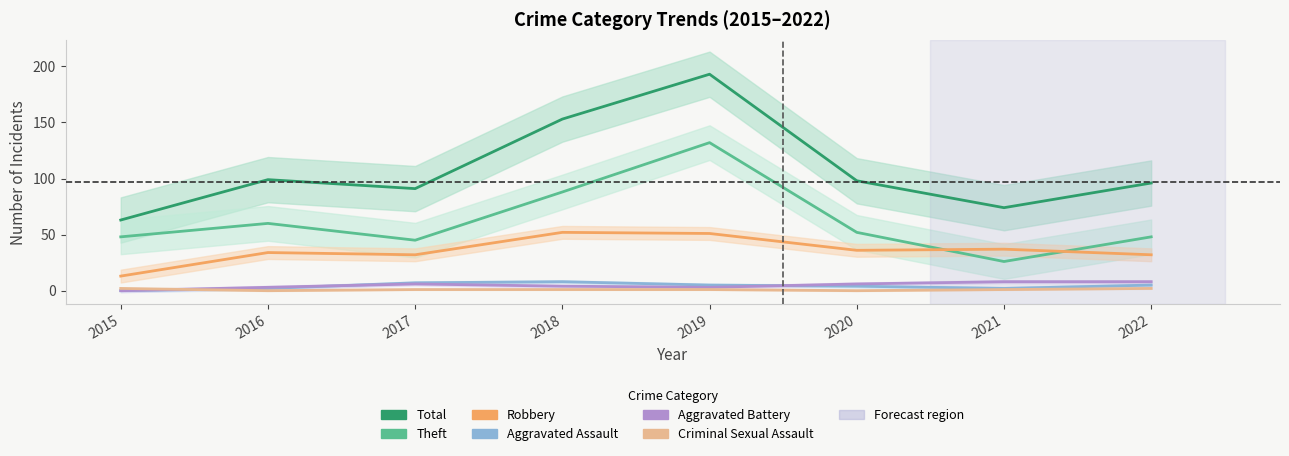

Is this an area chart (filled region under the line)?

No